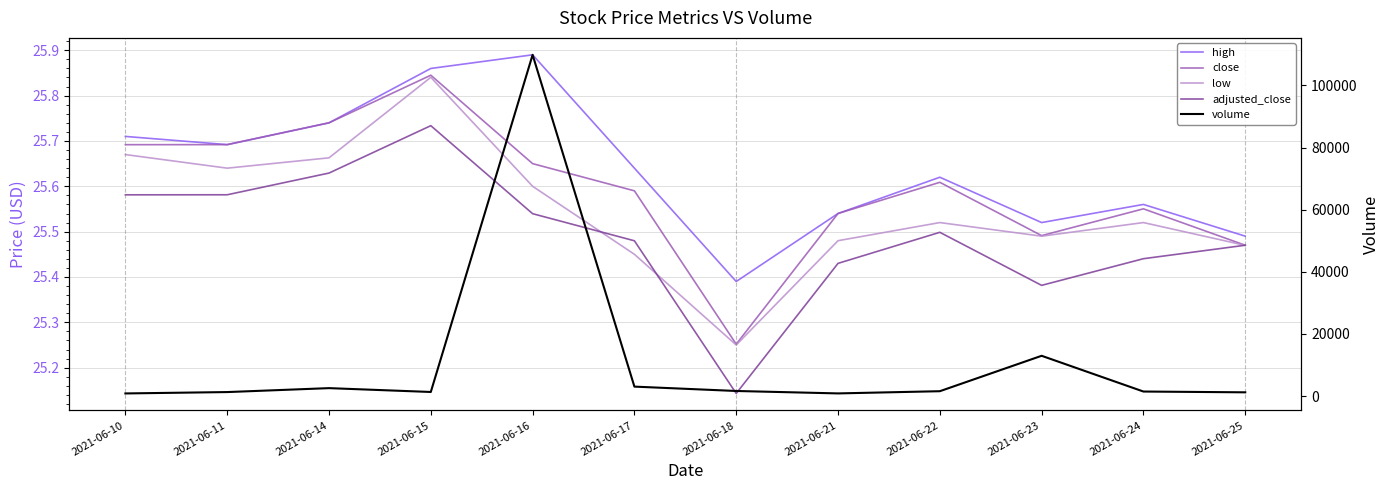

What is the sum of the close values at 2021-06-15 and 2021-06-10?

51.5